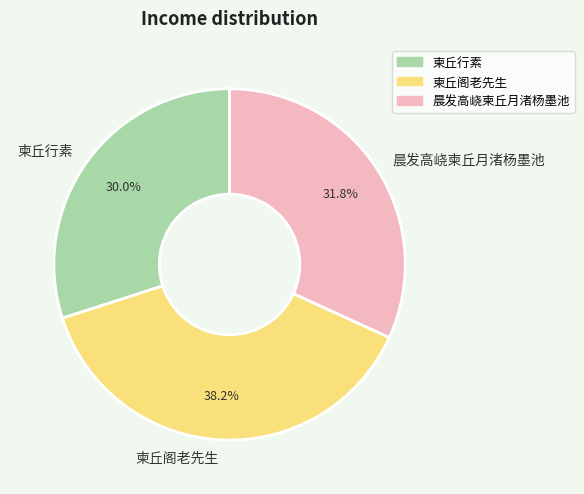

Does 柬丘阁老先生 account for over 50% of the chart?

No